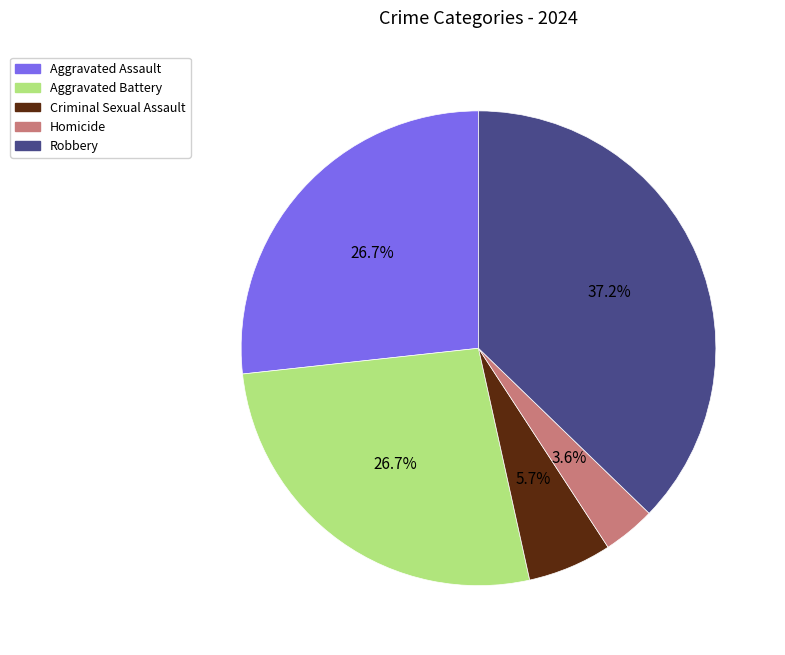

Which category has the smallest portion of the pie?

Homicide